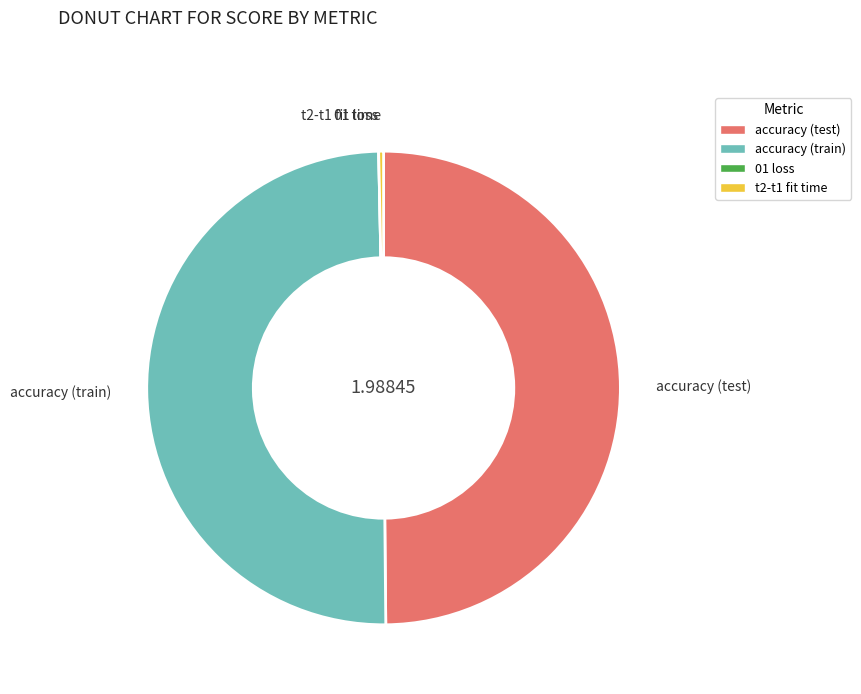

Does t2-t1 fit time account for over 50% of the chart?

No